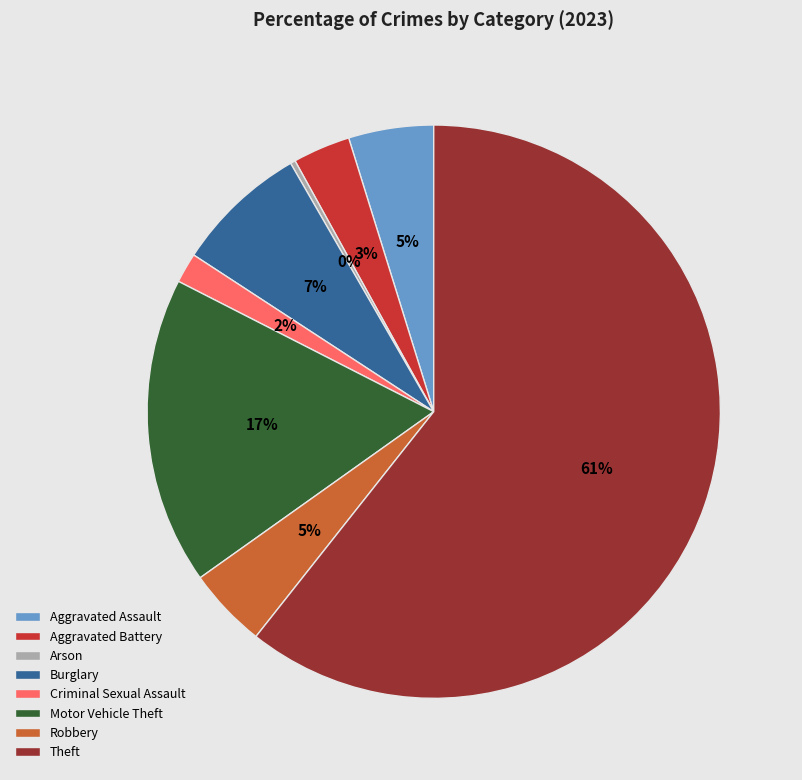

To the nearest percent, what portion does Burglary represent?

7%